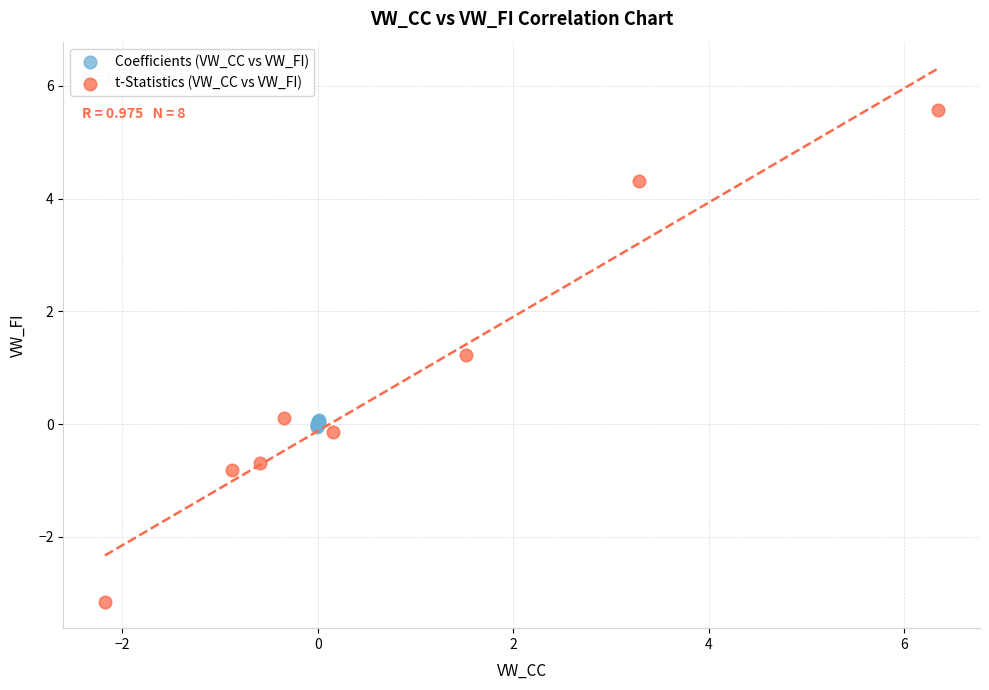

What are all the series names shown in the legend?

Coefficients (VW_CC vs VW_FI), t-Statistics (VW_CC vs VW_FI)